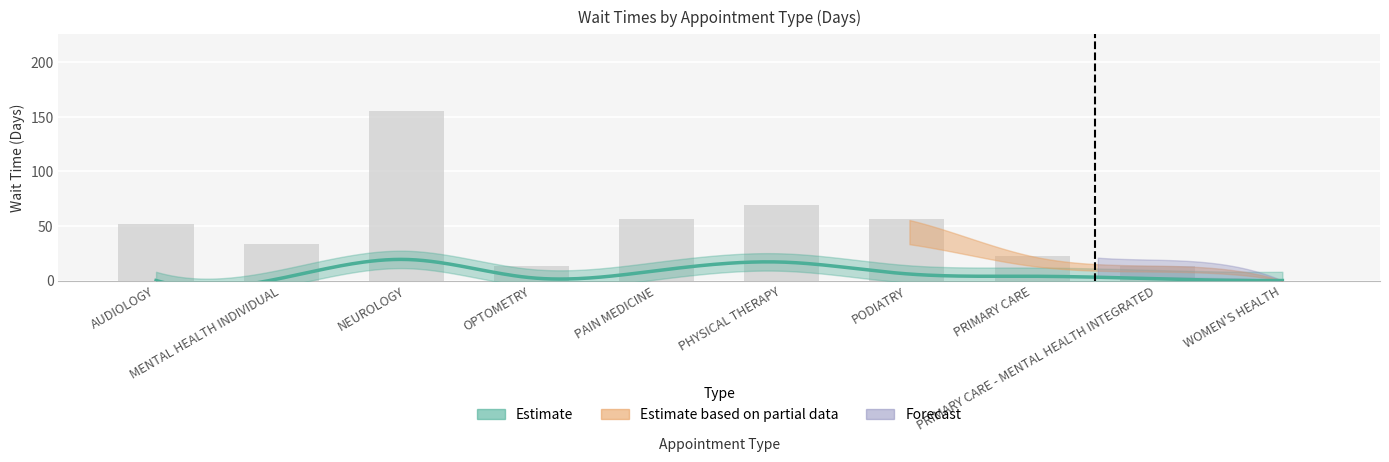

Reading left to right, list all the values displayed in this chart.

51.6	33.6	155.8	13.7	56.6	69.2	56.0	22.3	13.6	0.0